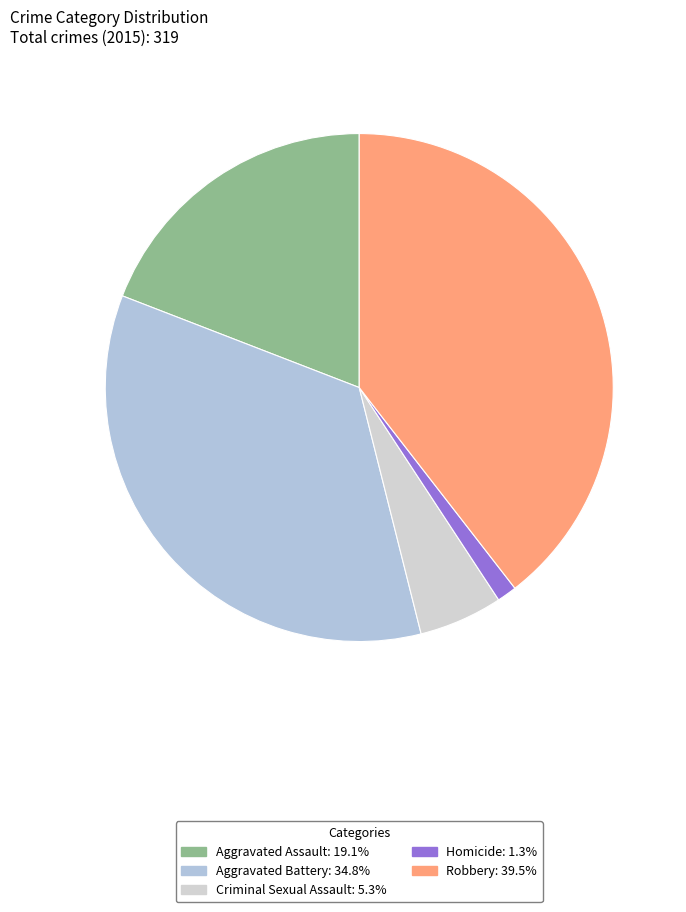

Is it true that Aggravated Battery is 47% of the pie?

False